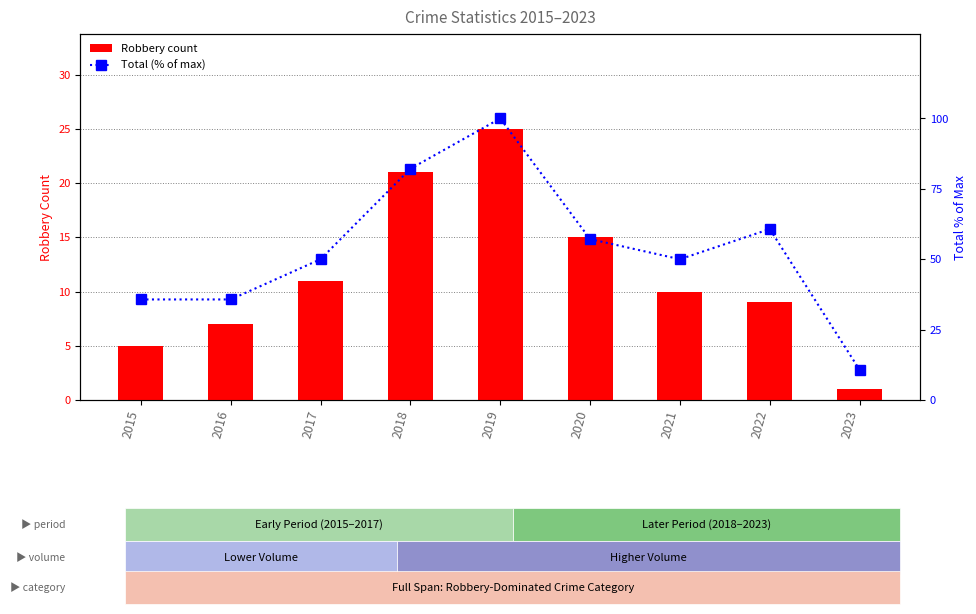

How many data points in Robbery count are less than 10?

4